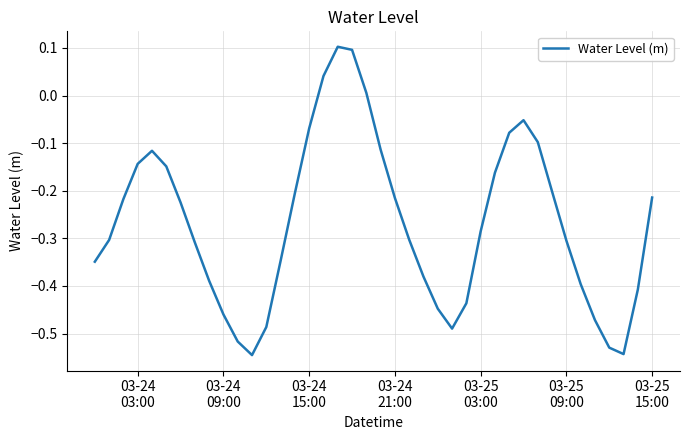

Does the chart have visible grid lines?

Yes